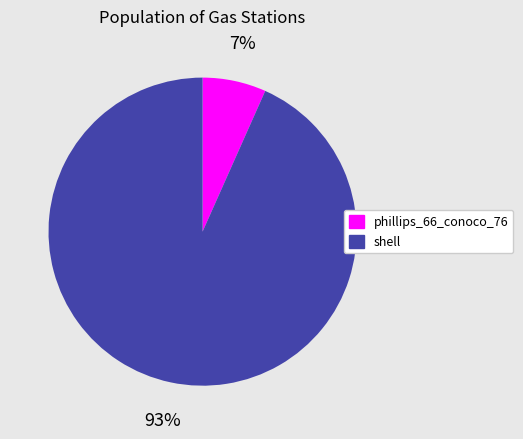

The shell slice represents 83% of the pie. True or false?

False